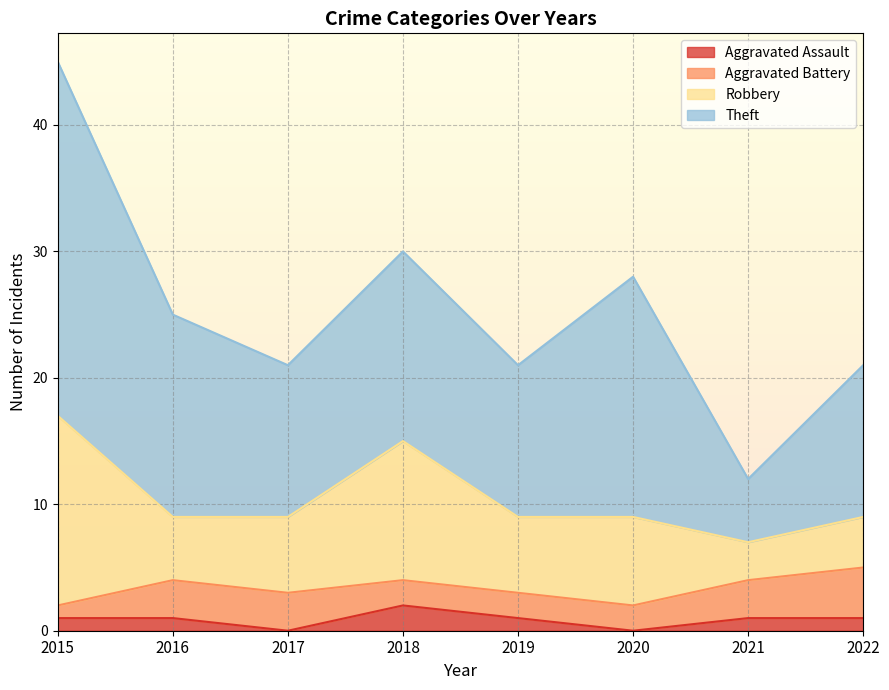

True or false: Theft and Aggravated Battery intersect in this chart.

False